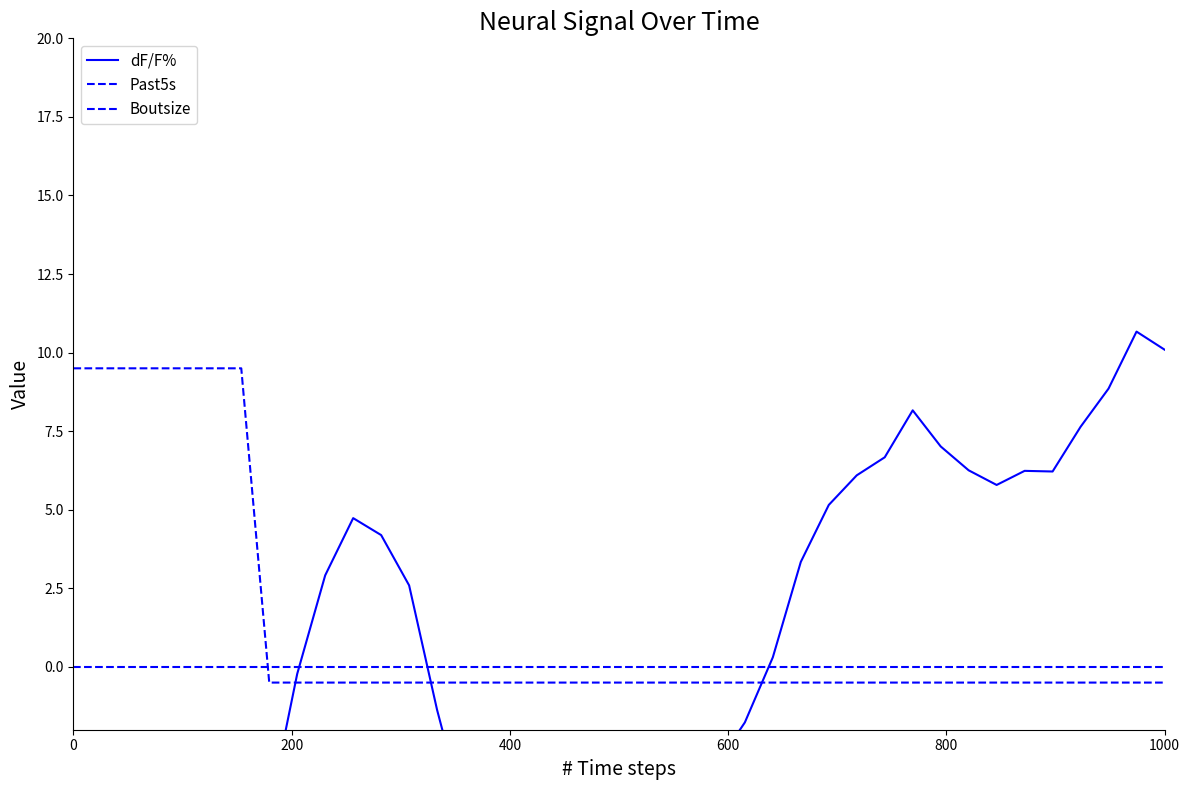

What is the difference between the maximum and minimum values in the dF/F% series?

21.6